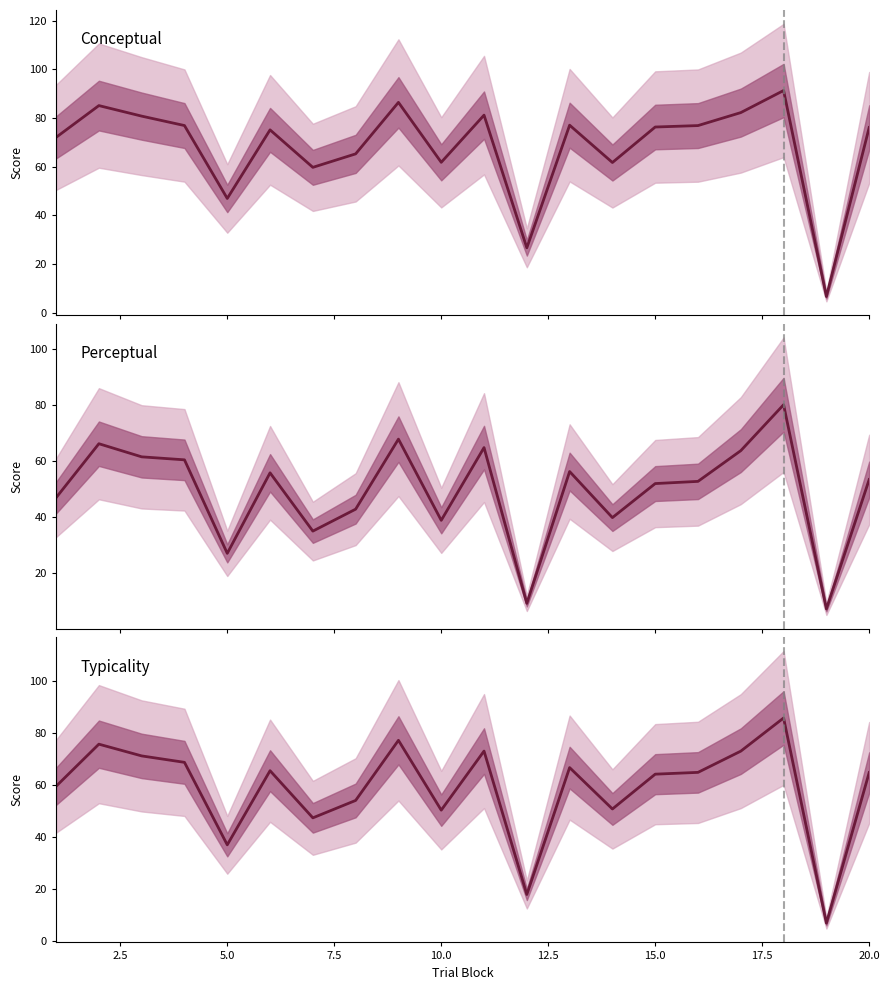

True or false: Typicality and Perceptual intersect in this chart.

True